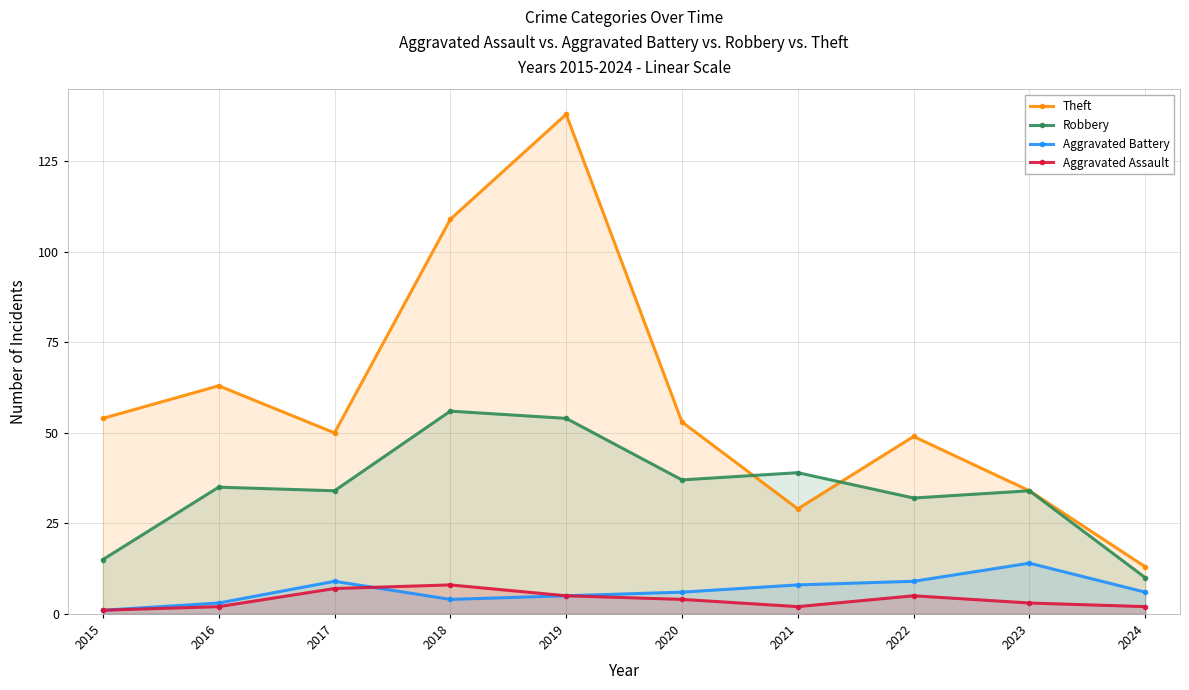

What is the value of the Robbery point at the 4th from the left?

56